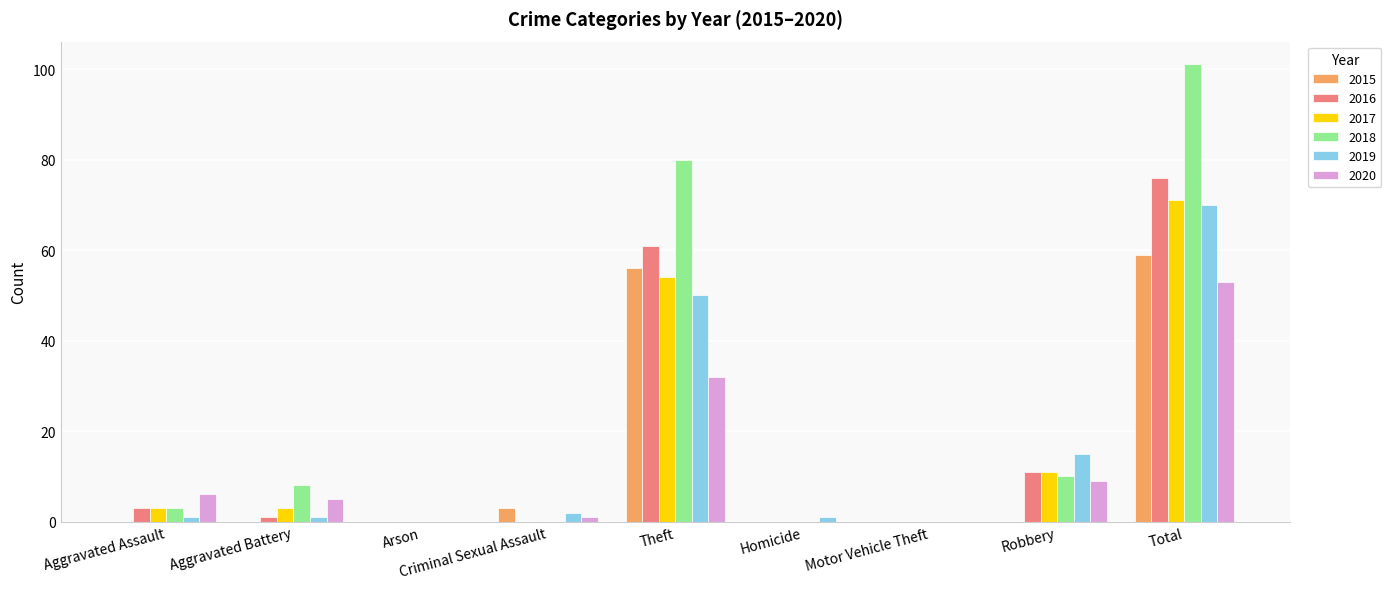

Where is 2016 nearest to the value 38?

Theft